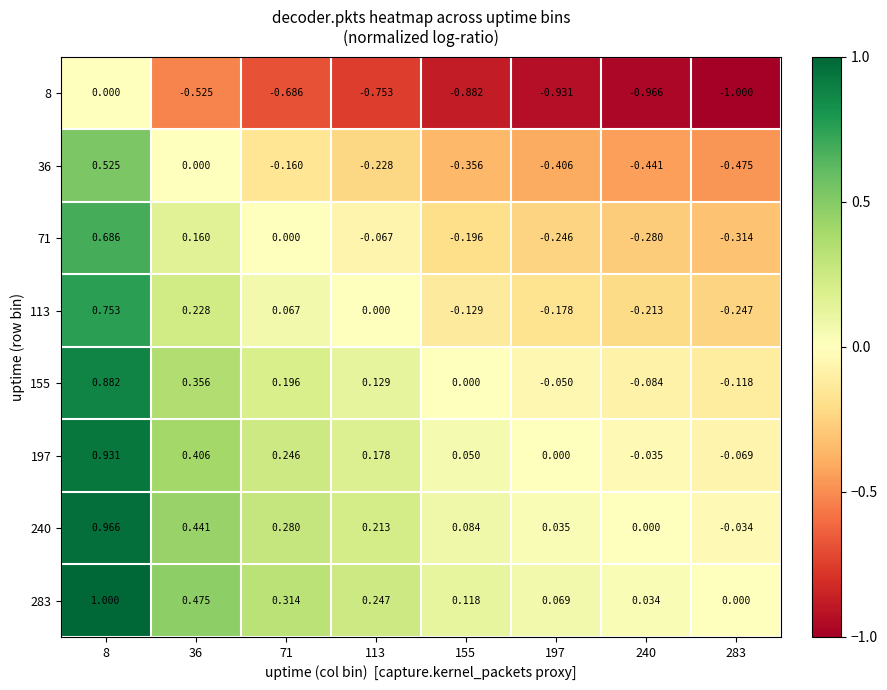

Is the value of 71 at 240 greater than the value of 113 at 240?

No